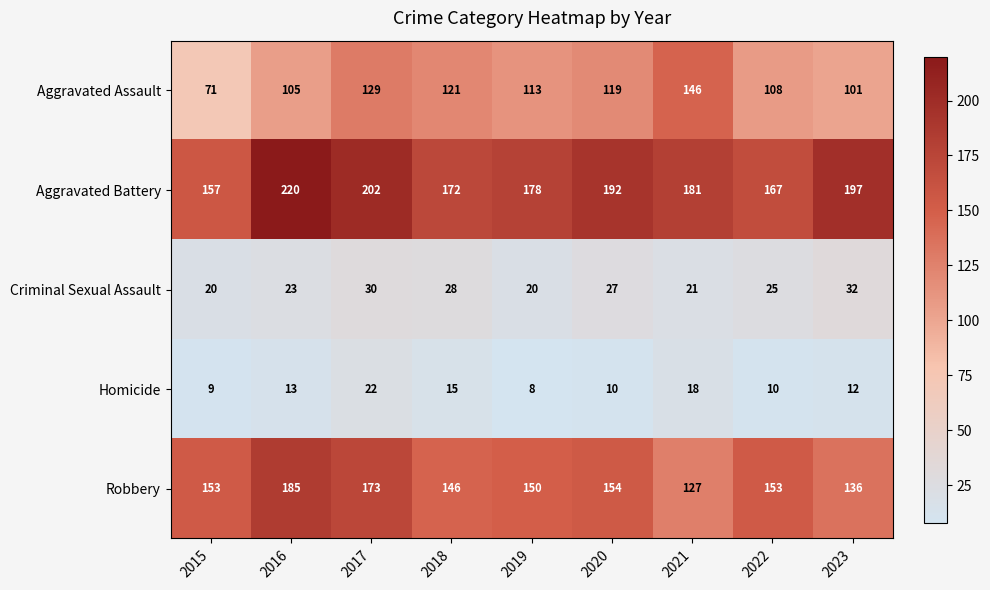

What is the smallest value displayed?

8